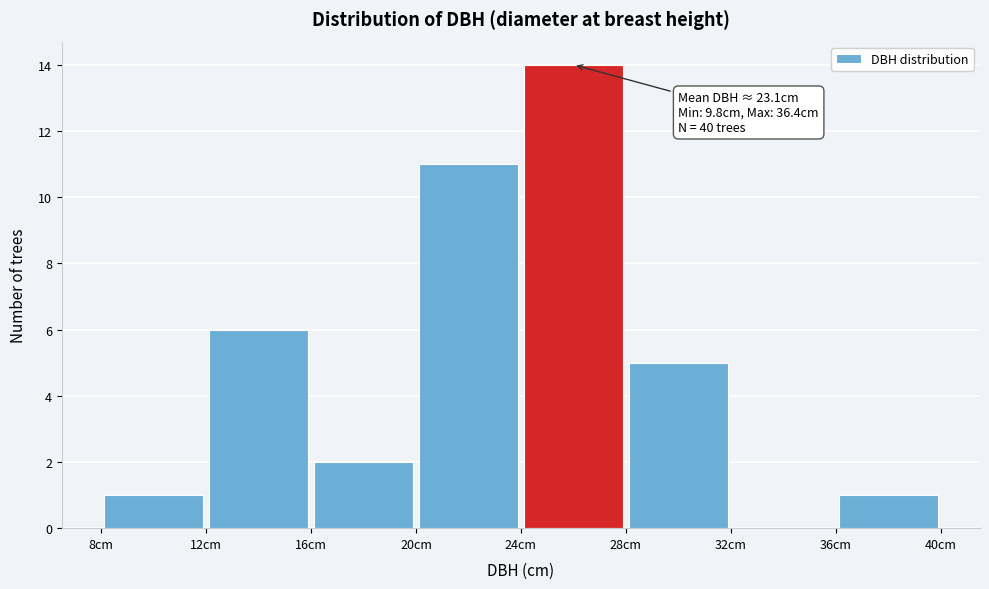

Which range on the x-axis has the tallest bar?

24 to 28